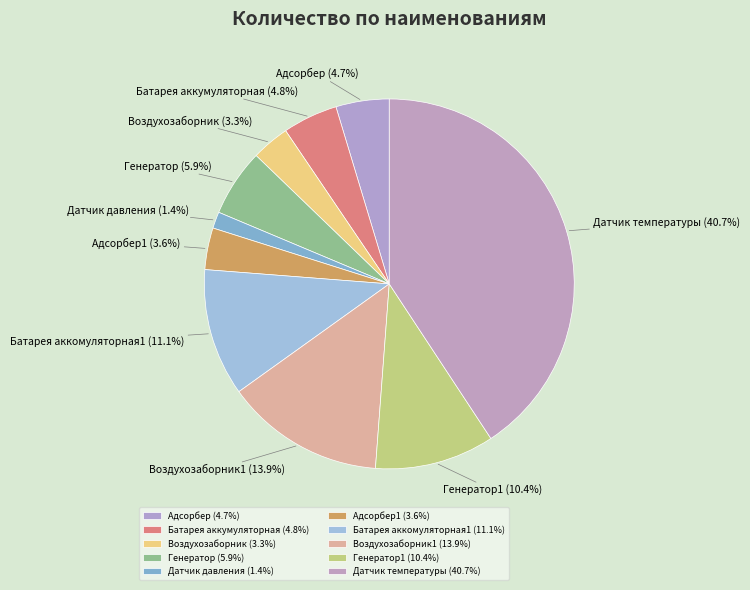

What is the smallest slice in the pie chart?

Датчик давления (1.4%)